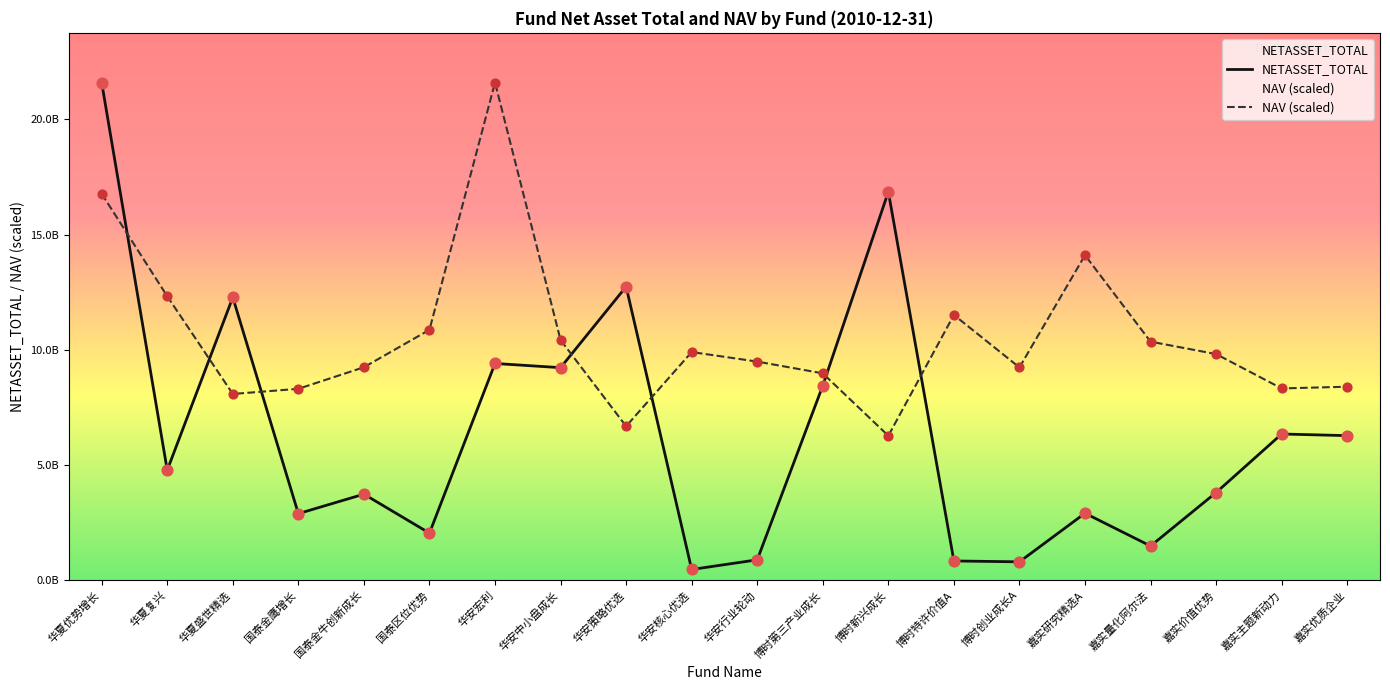

At which category is the sum across all series the highest?

华夏优势增长